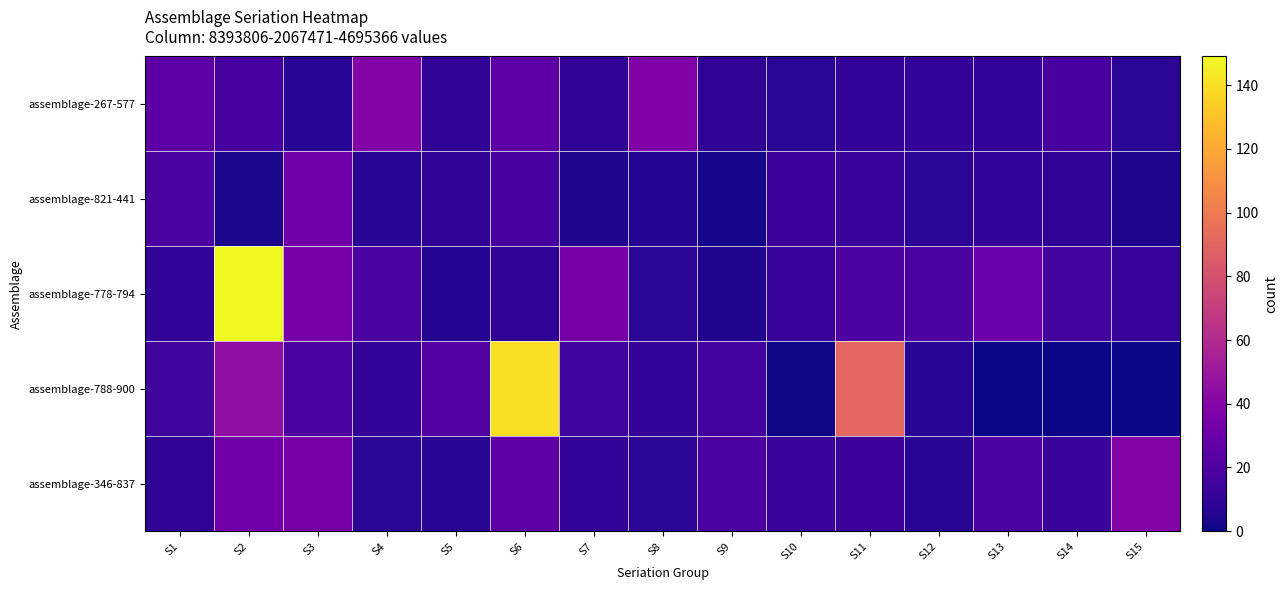

At which category does the chart reach its peak across all series?

S2